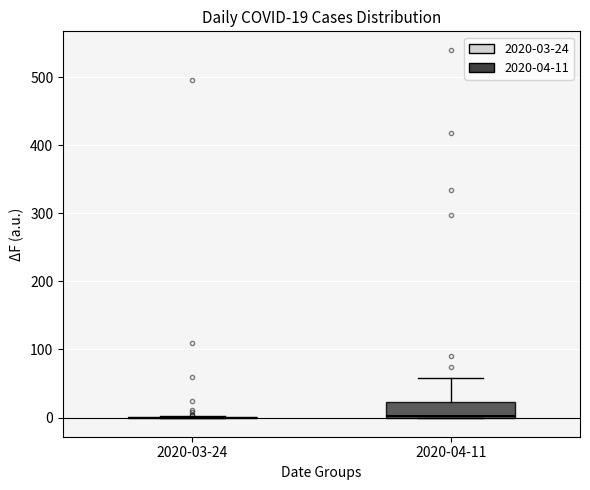

Which box is the tallest, from its lower edge to its upper edge?

2020-04-11